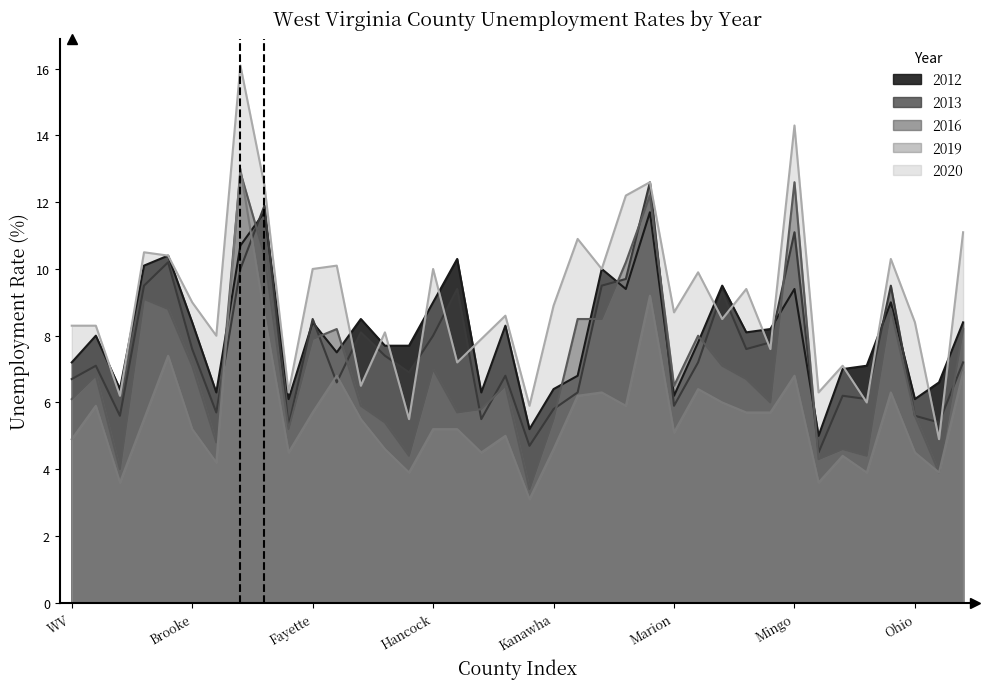

The value of 2013 at Monongalia is 2.2. True or false?

False